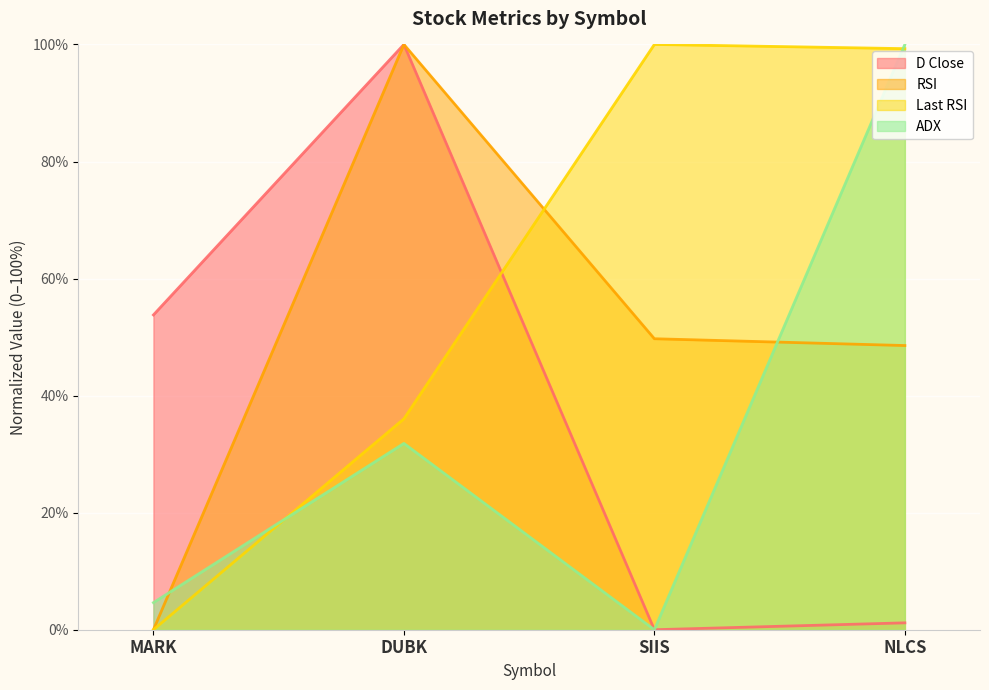

Between SIIS and NLCS, which is larger?

NLCS